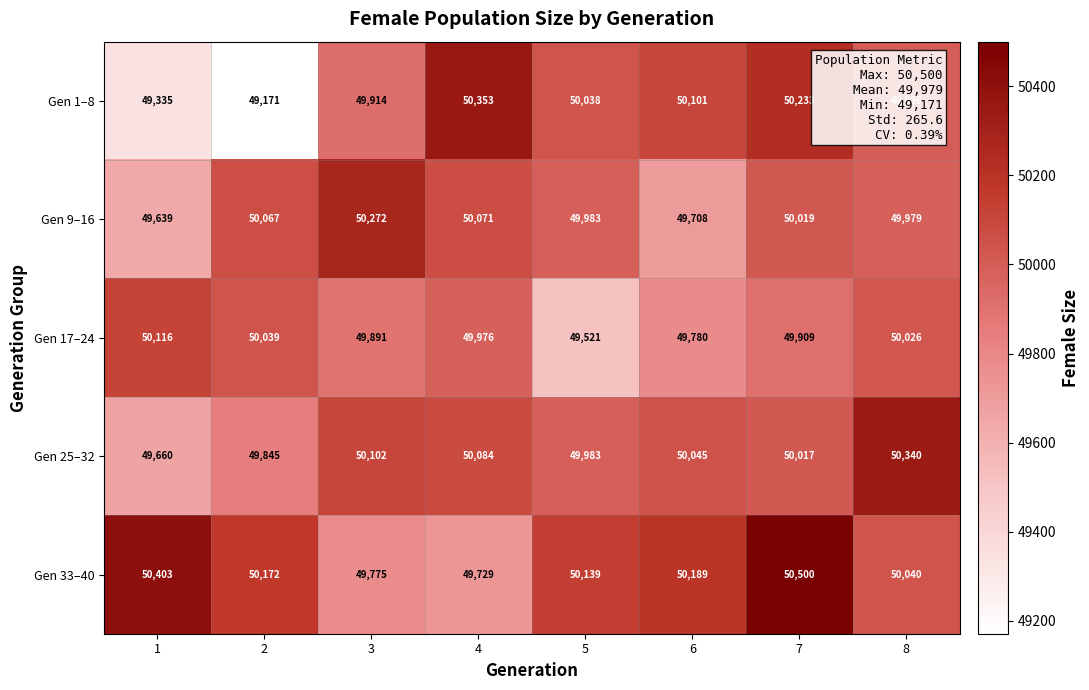

Where is Gen 17–24 nearest to the value 49818?

6